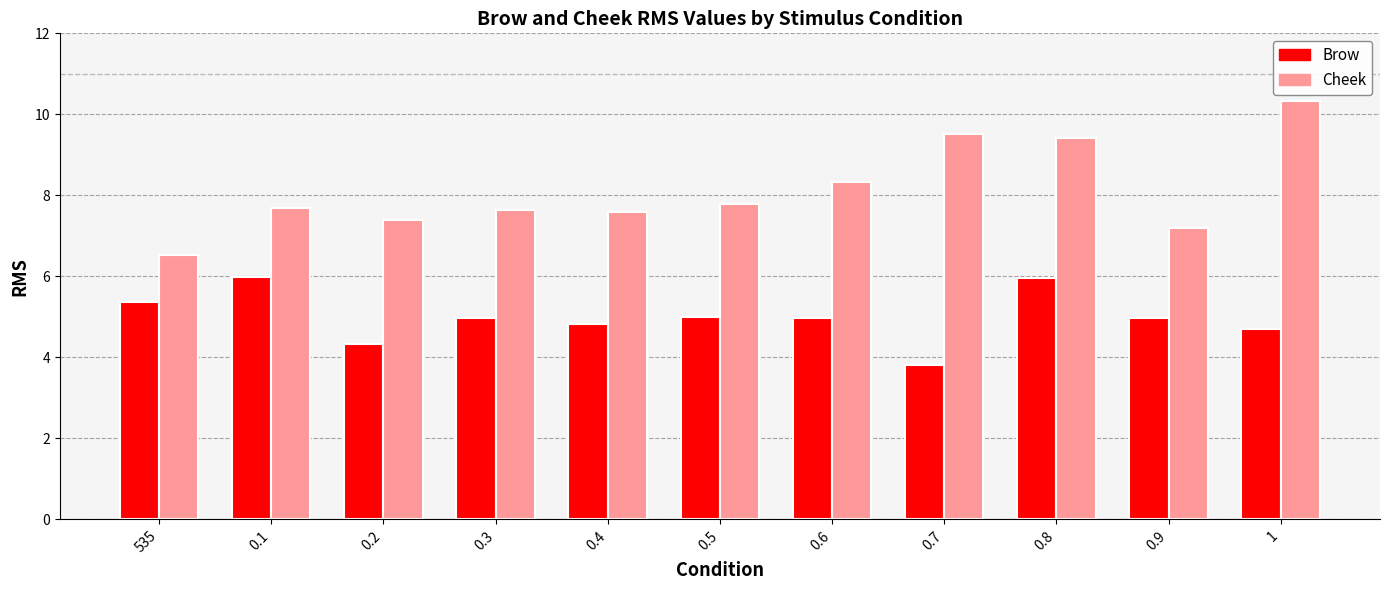

What value does the Brow series have at 1?

4.7